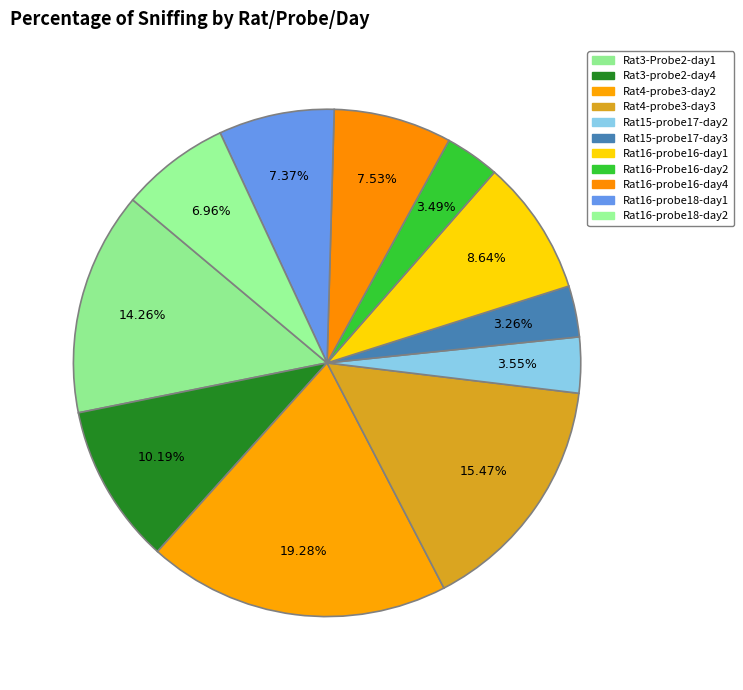

Rank the categories by value from highest to lowest.

Rat4-probe3-day2, Rat4-probe3-day3, Rat3-Probe2-day1, Rat3-probe2-day4, Rat16-probe16-day1, Rat16-probe16-day4, Rat16-probe18-day1, Rat16-probe18-day2, Rat15-probe17-day2, Rat16-Probe16-day2, Rat15-probe17-day3